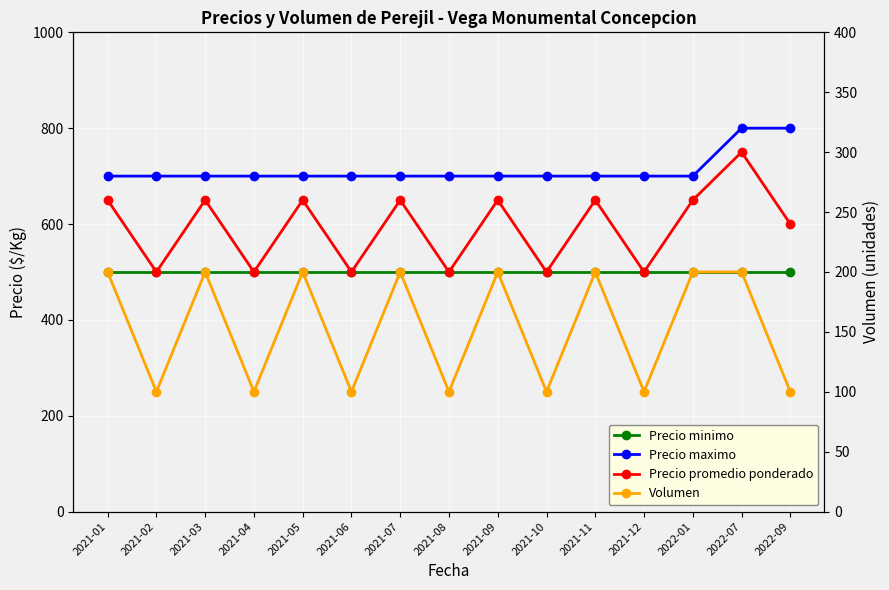

List the series in order of their peak value, lowest first.

Volumen, Precio minimo, Precio promedio ponderado, Precio maximo